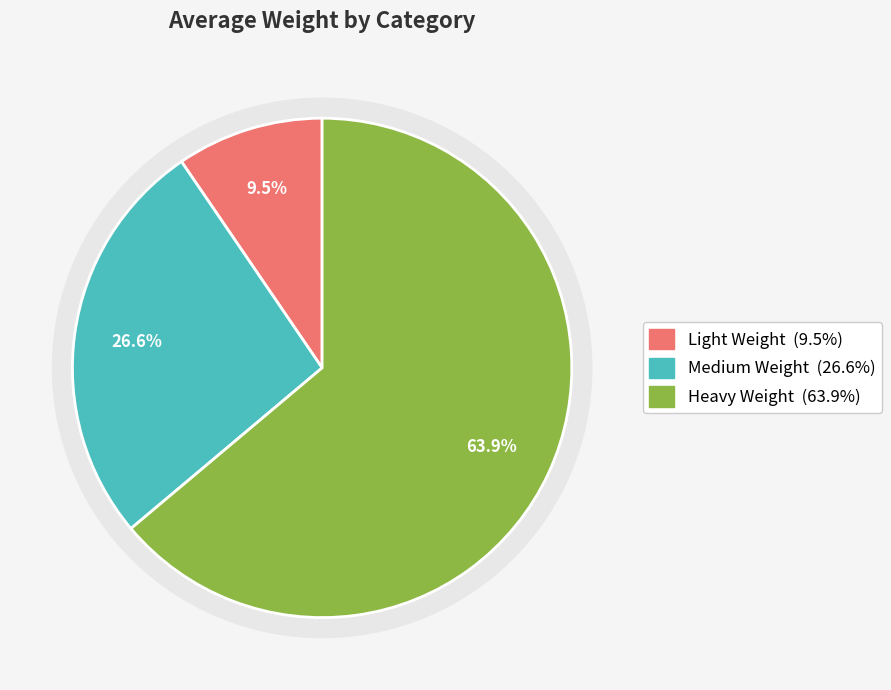

To the nearest percent, what portion does Light Weight represent?

10%